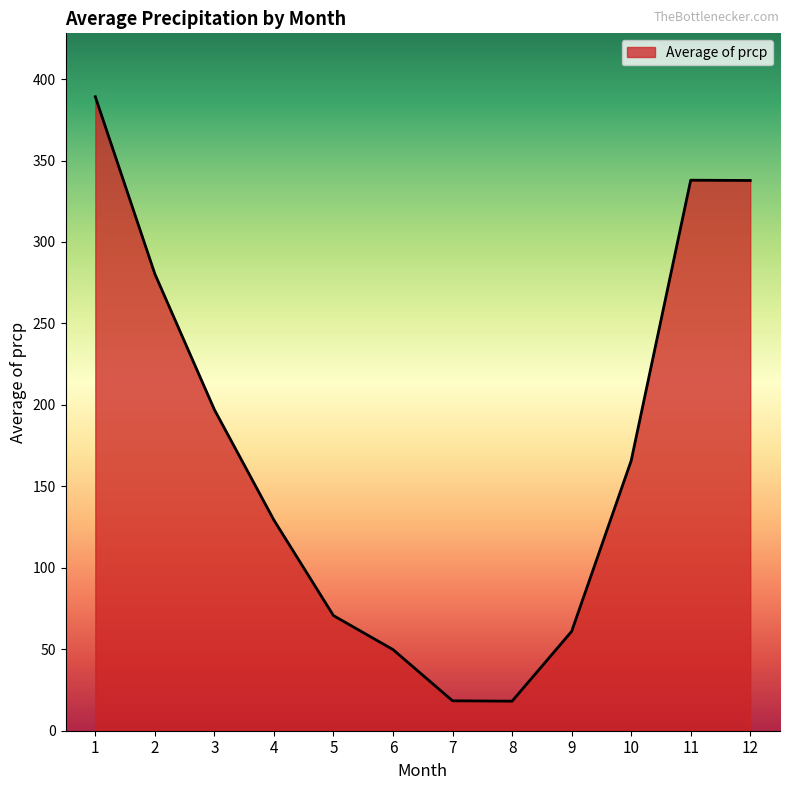

What is the sum of all values?

2055.2